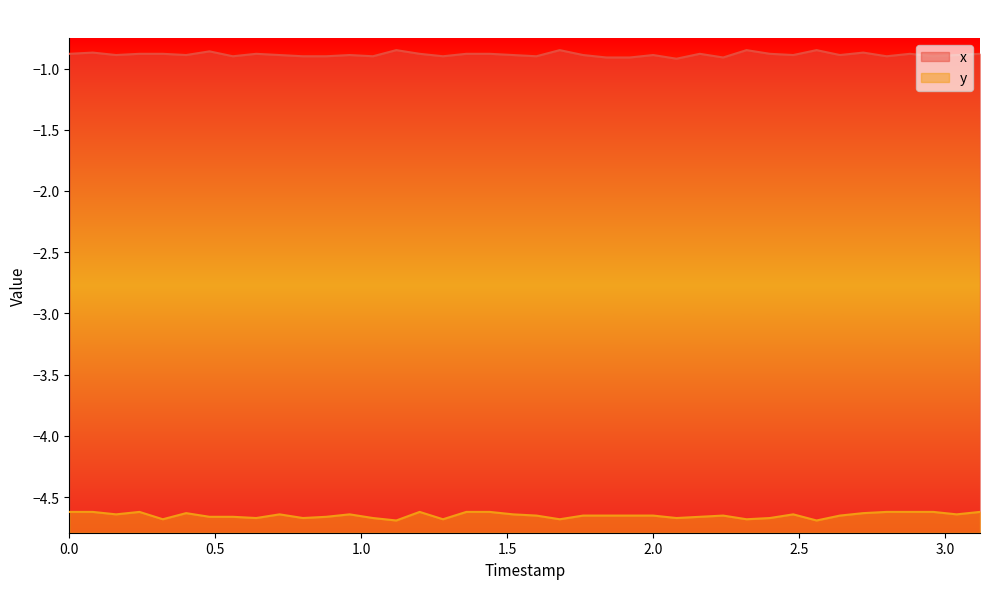

What are all the series names shown in the legend?

x, y